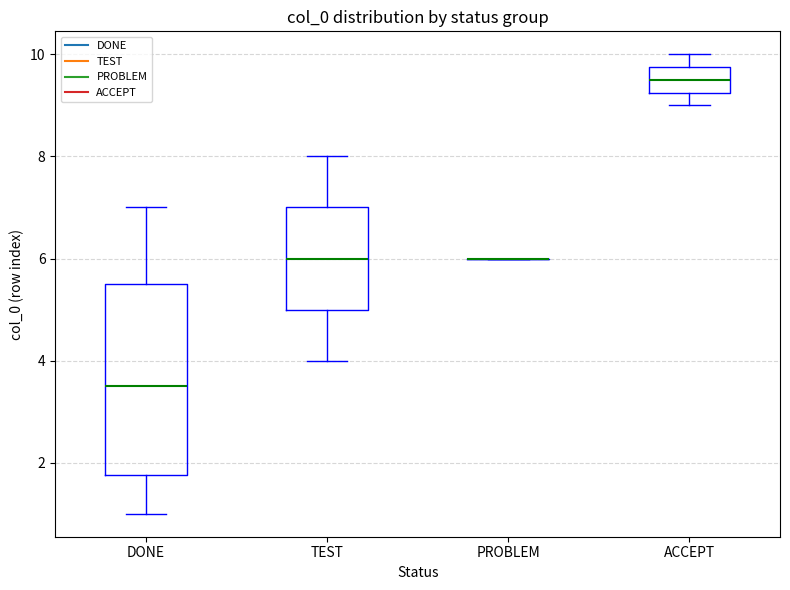

Reading left to right, read every box against the y-axis: the position of its median line, the range the box covers, and the ends of its whiskers. The values are not printed on the chart, so give them approximately, as read against the axis.

DONE: median 3.6, box 1.8 to 5.6, whiskers 1.0 to 7.0
TEST: median 6.0, box 5.0 to 7.0, whiskers 4.0 to 8.0
PROBLEM: box collapsed to a line at 6.0, whiskers 6.0 to 6.0
ACCEPT: median 9.6, box 9.2 to 9.8, whiskers 9.0 to 10.0